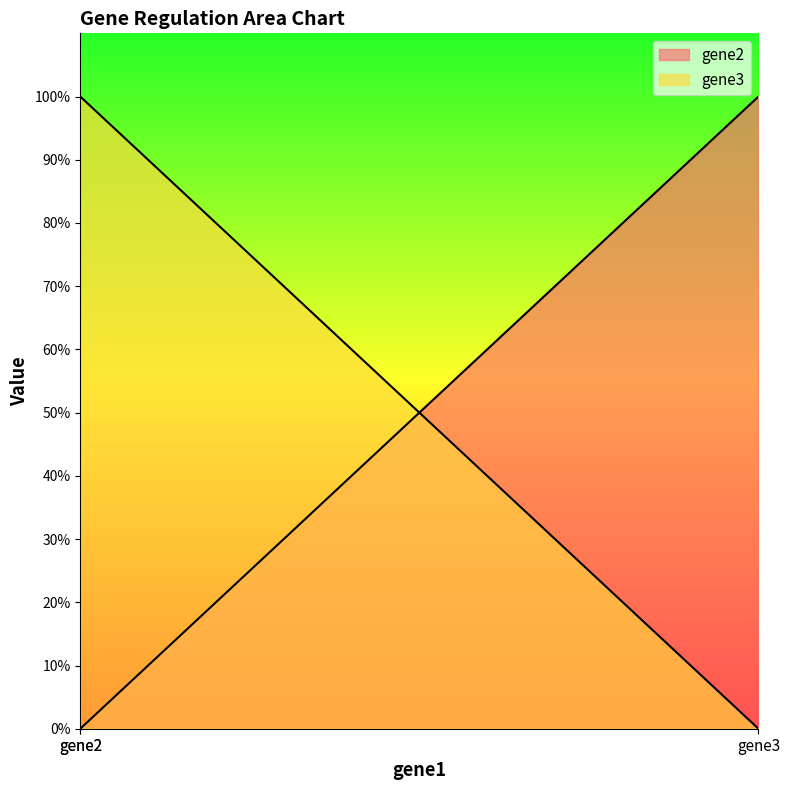

At which label does gene3 reach its minimum?

gene3